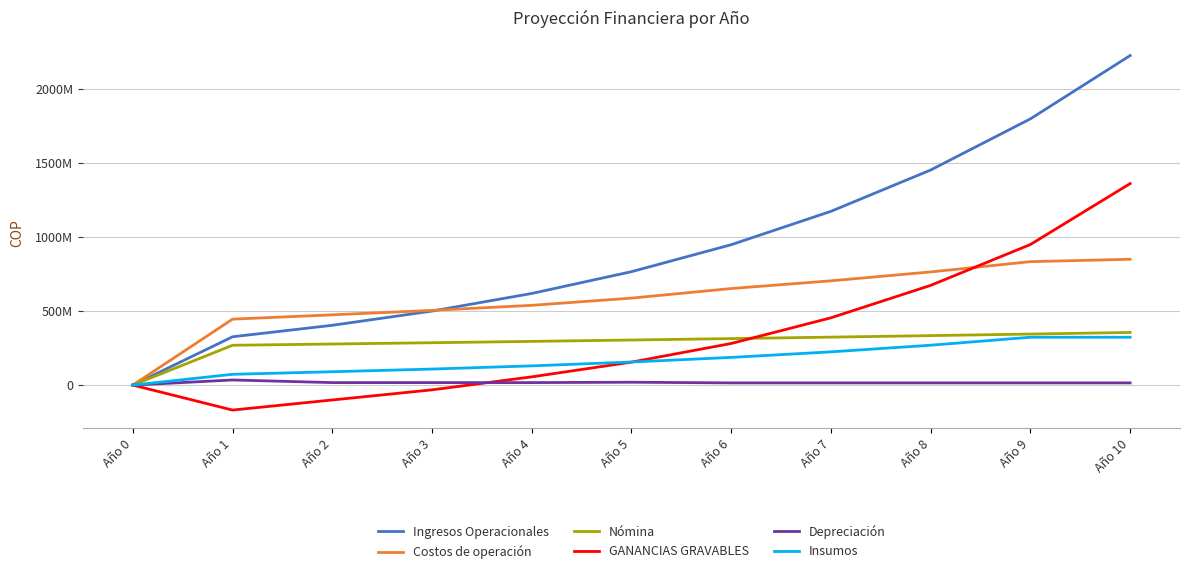

What is the value of the GANANCIAS GRAVABLES point at the 3rd from the left?

-100568579.8